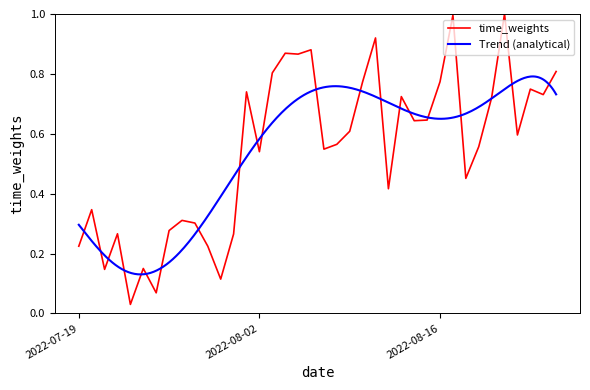

What is the sum of the values at 2022-08-10 and 2022-07-27?

1.1